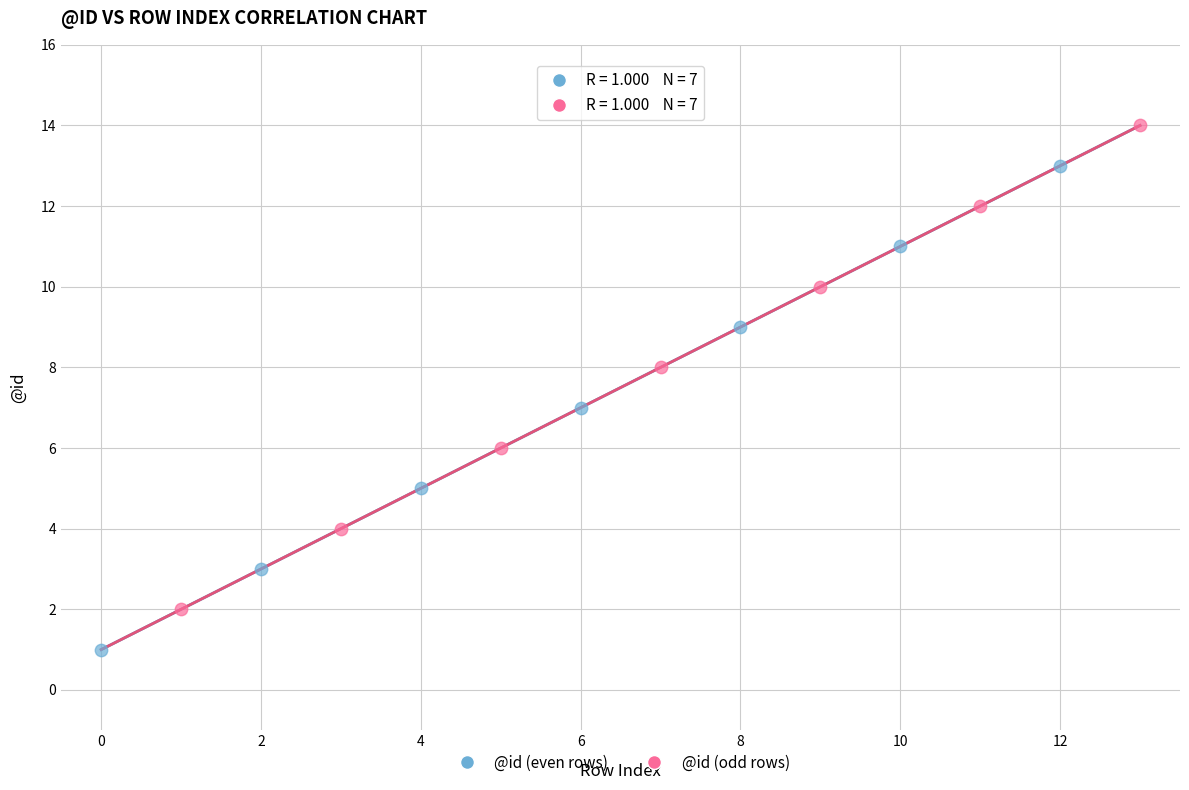

Which series contains the lowest Y value?

@id (even rows)